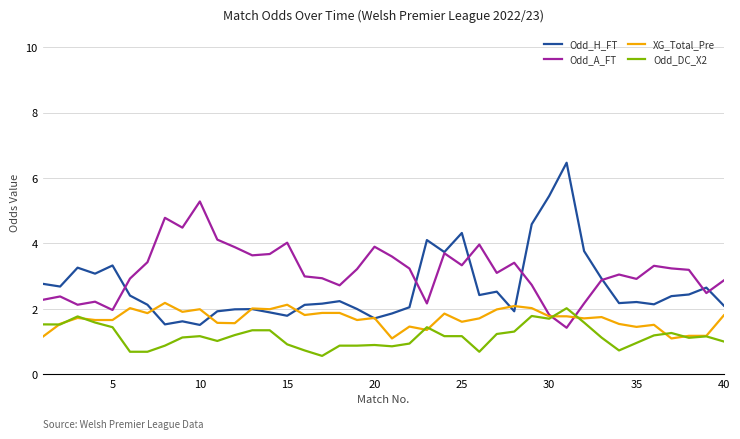

Rank the series by their average value, from highest to lowest.

Odd_A_FT, Odd_H_FT, XG_Total_Pre, Odd_DC_X2